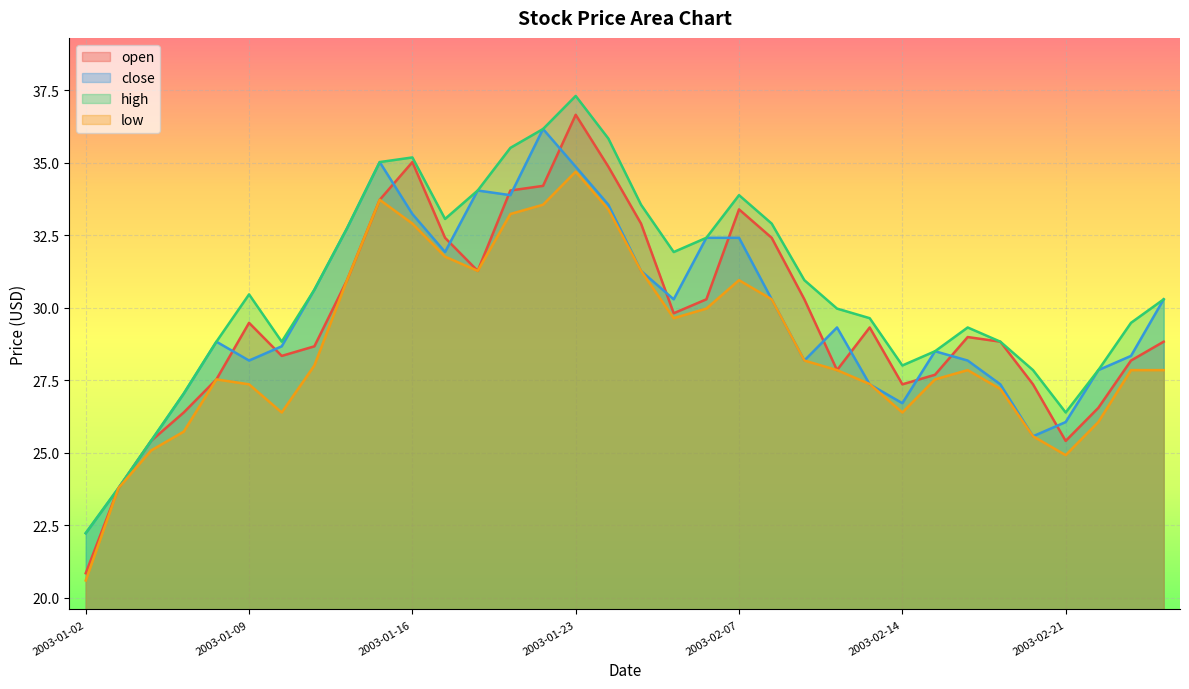

Reading left to right, list all the values displayed in this chart.

open: 2003-01-02=20.9	2003-01-03=23.8	2003-01-06=25.4	2003-01-07=26.4	2003-01-08=27.5	2003-01-09=29.5	2003-01-10=28.3	2003-01-13=28.7	2003-01-14=30.9	2003-01-15=33.7	2003-01-16=35.0	2003-01-17=32.4	2003-01-20=31.3	2003-01-21=34.0	2003-01-22=34.2	2003-01-23=36.6	2003-01-24=34.9	2003-01-27=32.9	2003-01-28=29.8	2003-02-06=30.3	2003-02-07=33.4	2003-02-10=32.4	2003-02-11=30.3	2003-02-12=27.9	2003-02-13=29.3	2003-02-14=27.4	2003-02-17=27.7	2003-02-18=29.0	2003-02-19=28.8	2003-02-20=27.4	2003-02-21=25.4	2003-02-24=26.6	2003-02-25=28.2	2003-02-26=28.8
close: 2003-01-02=22.2	2003-01-03=23.8	2003-01-06=25.4	2003-01-07=27.0	2003-01-08=28.8	2003-01-09=28.2	2003-01-10=28.7	2003-01-13=30.6	2003-01-14=32.7	2003-01-15=35.0	2003-01-16=33.2	2003-01-17=31.9	2003-01-20=34.0	2003-01-21=33.9	2003-01-22=36.2	2003-01-23=34.9	2003-01-24=33.5	2003-01-27=31.3	2003-01-28=30.3	2003-02-06=32.4	2003-02-07=32.4	2003-02-10=30.3	2003-02-11=28.2	2003-02-12=29.3	2003-02-13=27.4	2003-02-14=26.7	2003-02-17=28.5	2003-02-18=28.2	2003-02-19=27.4	2003-02-20=25.6	2003-02-21=26.1	2003-02-24=27.9	2003-02-25=28.3	2003-02-26=30.3
high: 2003-01-02=22.2	2003-01-03=23.8	2003-01-06=25.4	2003-01-07=27.0	2003-01-08=28.8	2003-01-09=30.5	2003-01-10=28.8	2003-01-13=30.6	2003-01-14=32.7	2003-01-15=35.0	2003-01-16=35.2	2003-01-17=33.1	2003-01-20=34.0	2003-01-21=35.5	2003-01-22=36.2	2003-01-23=37.3	2003-01-24=35.8	2003-01-27=33.5	2003-01-28=31.9	2003-02-06=32.4	2003-02-07=33.9	2003-02-10=32.9	2003-02-11=30.9	2003-02-12=30.0	2003-02-13=29.6	2003-02-14=28.0	2003-02-17=28.5	2003-02-18=29.3	2003-02-19=28.8	2003-02-20=27.9	2003-02-21=26.4	2003-02-24=27.9	2003-02-25=29.5	2003-02-26=30.3
low: 2003-01-02=20.6	2003-01-03=23.8	2003-01-06=25.1	2003-01-07=25.7	2003-01-08=27.5	2003-01-09=27.4	2003-01-10=26.4	2003-01-13=28.0	2003-01-14=30.9	2003-01-15=33.7	2003-01-16=32.9	2003-01-17=31.8	2003-01-20=31.3	2003-01-21=33.2	2003-01-22=33.5	2003-01-23=34.7	2003-01-24=33.4	2003-01-27=31.3	2003-01-28=29.6	2003-02-06=30.0	2003-02-07=30.9	2003-02-10=30.3	2003-02-11=28.2	2003-02-12=27.9	2003-02-13=27.4	2003-02-14=26.4	2003-02-17=27.5	2003-02-18=27.9	2003-02-19=27.2	2003-02-20=25.6	2003-02-21=24.9	2003-02-24=26.1	2003-02-25=27.9	2003-02-26=27.9